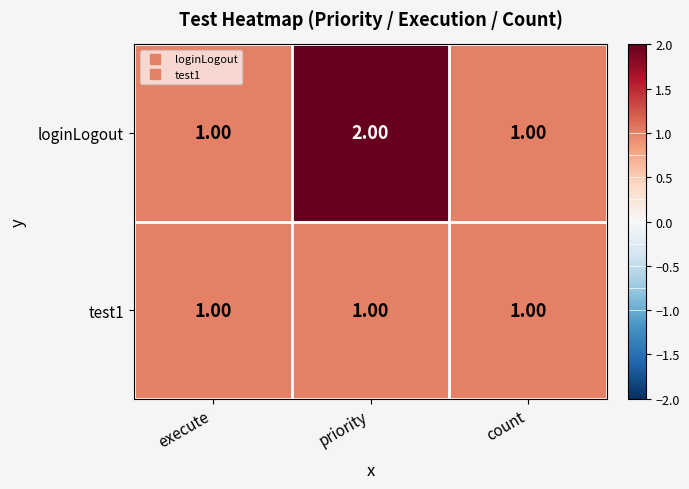

What is the sum of the loginLogout values at count and priority?

3